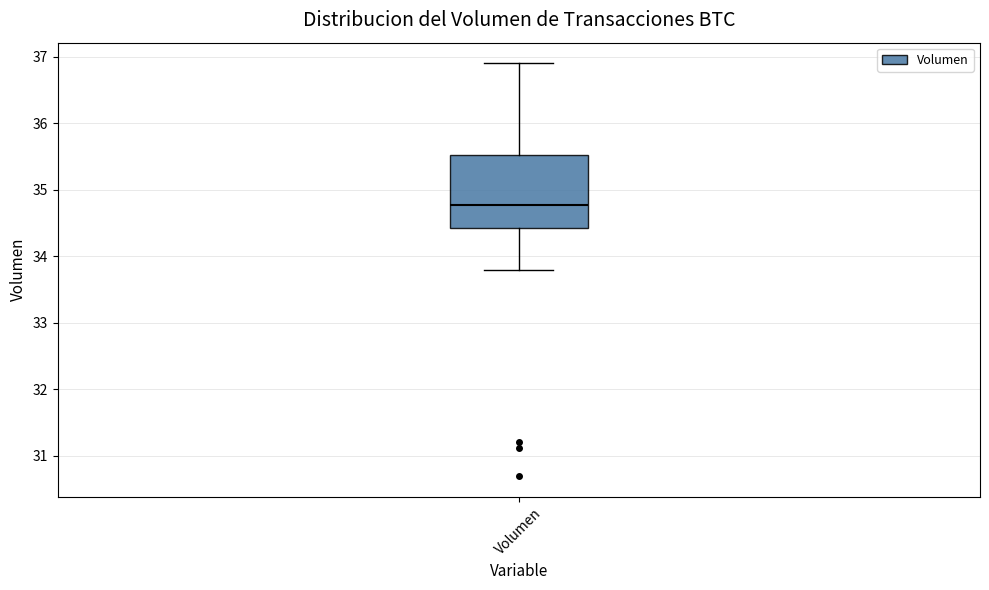

Read this box plot against the y-axis: the position of the median line, the range covered by the box, and the ends of both whiskers. The values are not printed on the chart, so give them approximately, as read against the axis.

median 34.8, box 34.4 to 35.5, whiskers 33.8 to 36.9